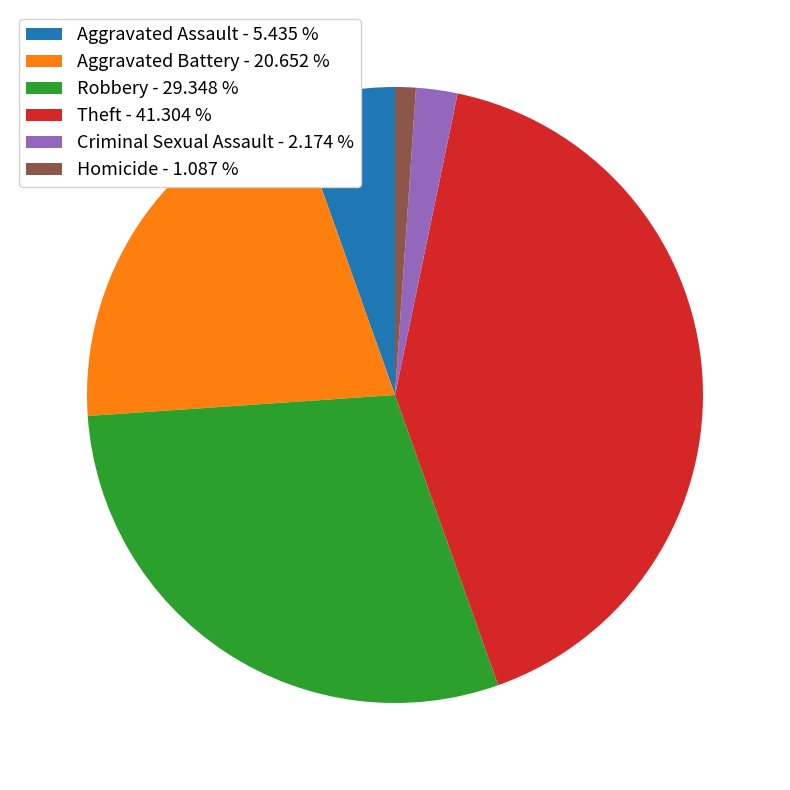

Is the sum of Theft and Criminal Sexual Assault greater than half?

No